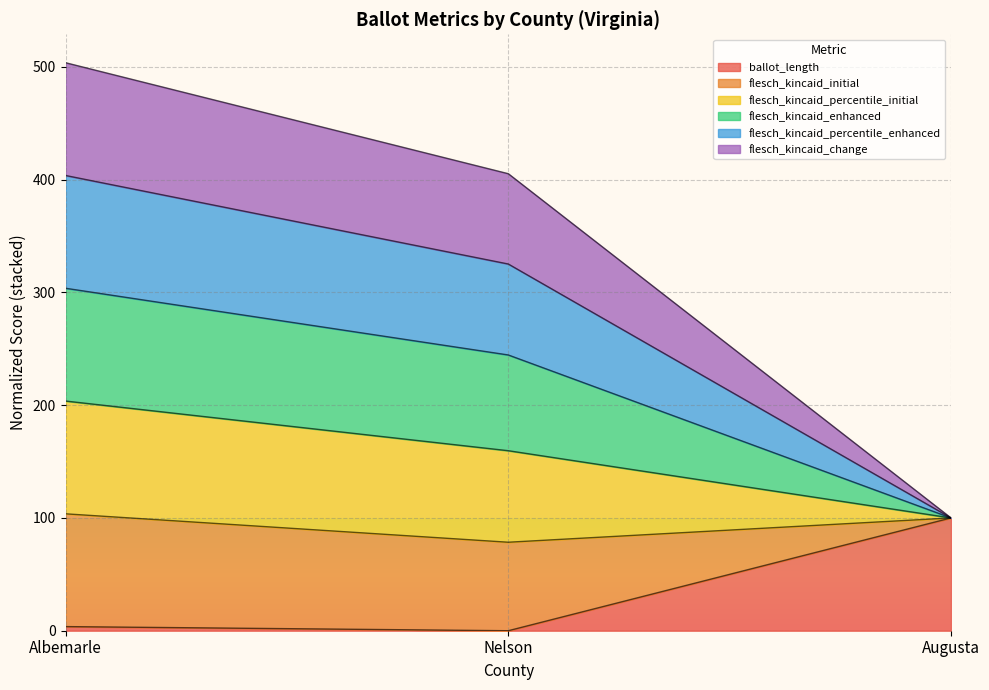

At which category does the chart reach its minimum across all series?

Nelson